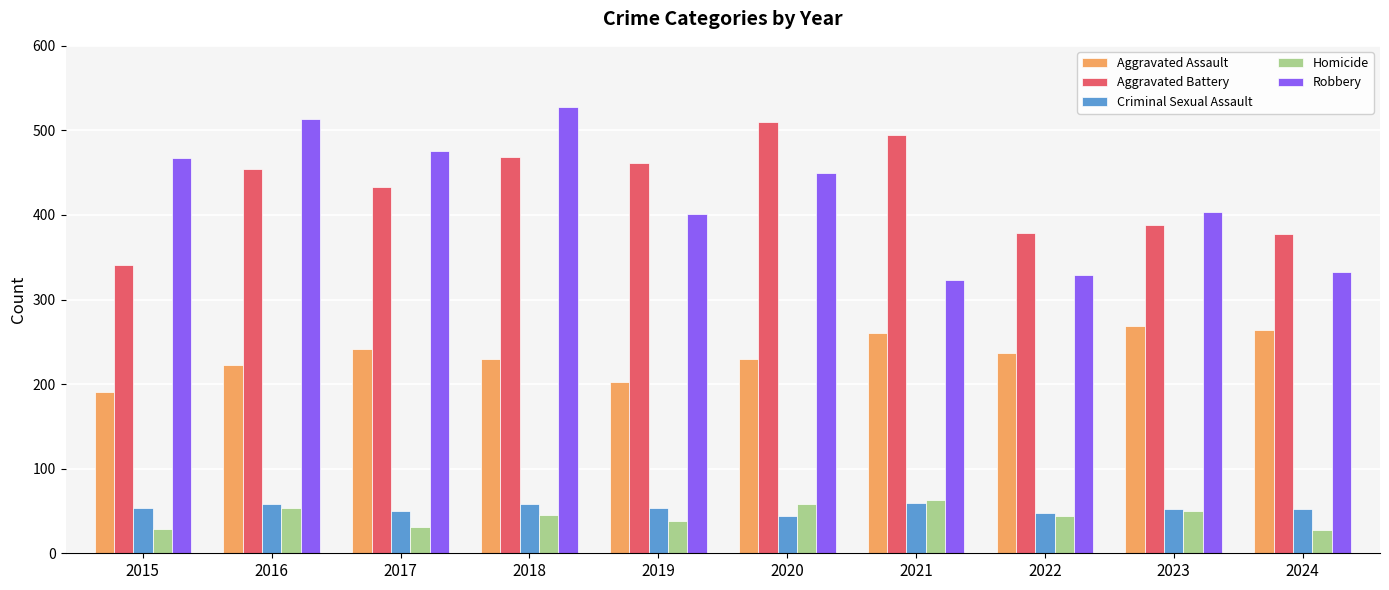

Between 2022 and 2023, which series saw the biggest shift?

Robbery